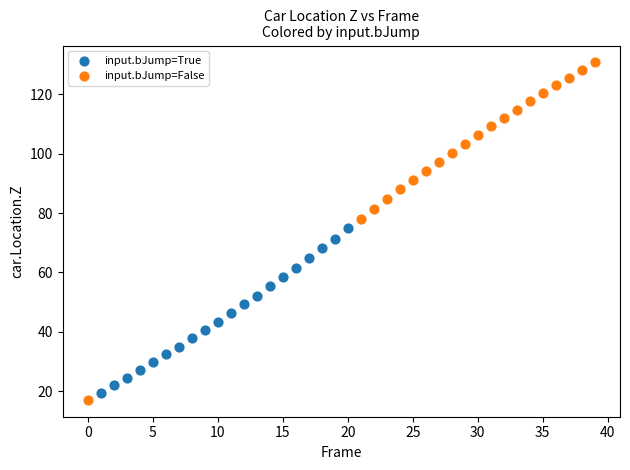

Which series reaches the minimum Y coordinate?

input.bJump=False